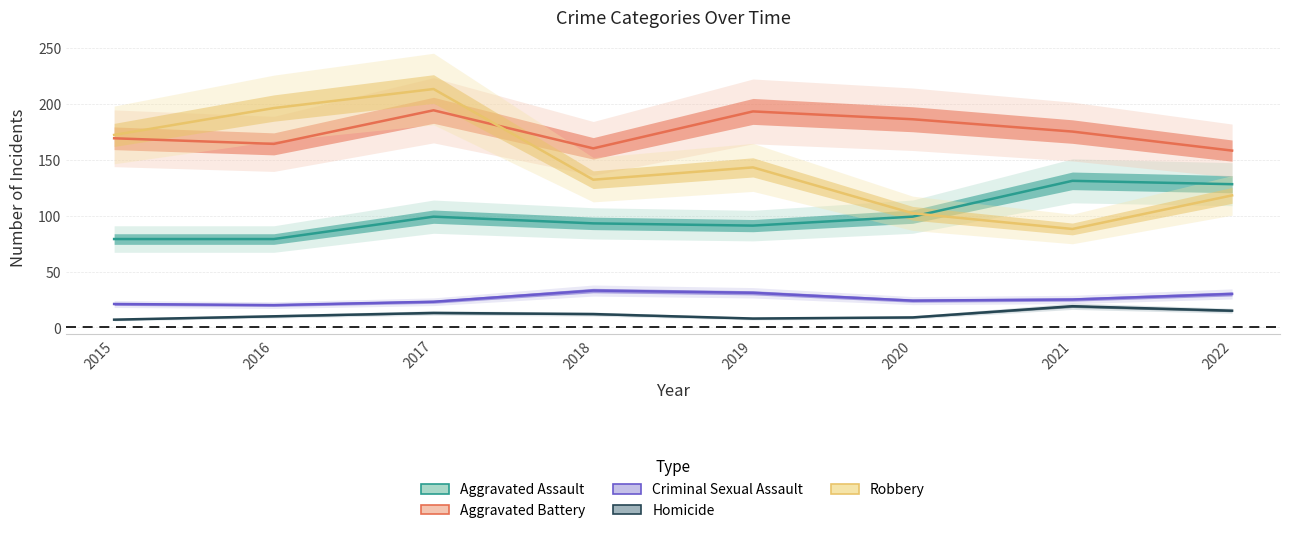

How many data points in Criminal Sexual Assault are above 25?

3